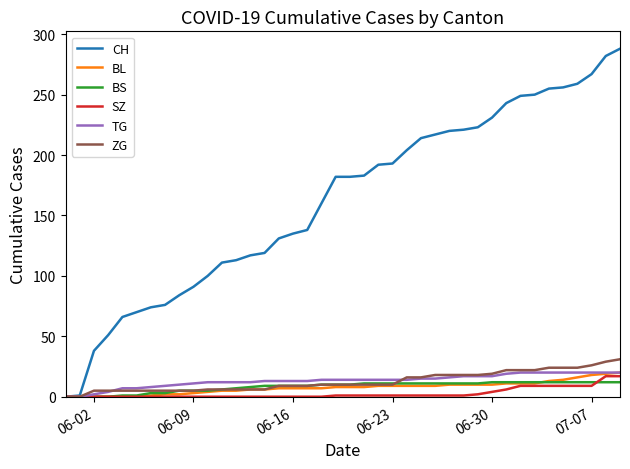

Which series has the largest range (max minus min)?

CH